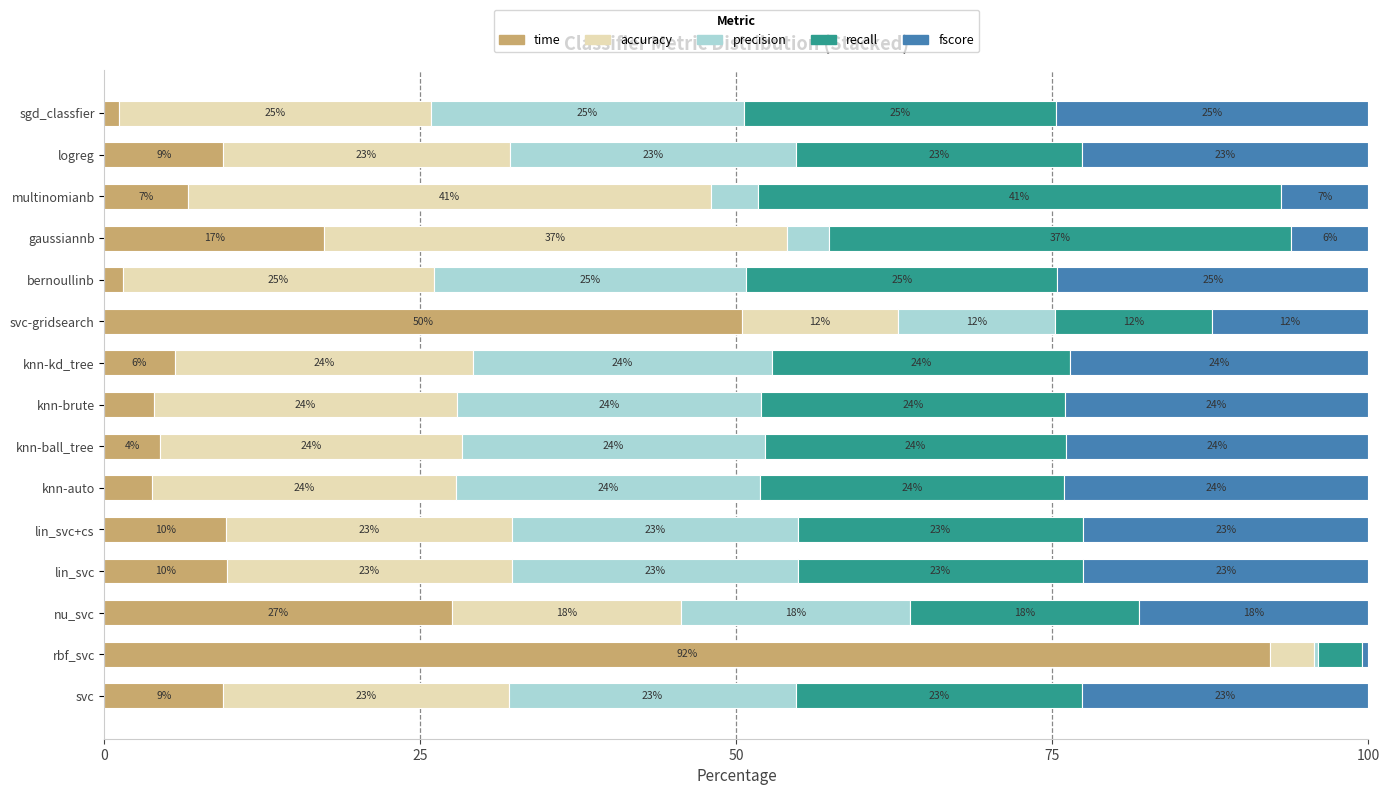

What are all the series names shown in the legend?

time, accuracy, precision, recall, fscore